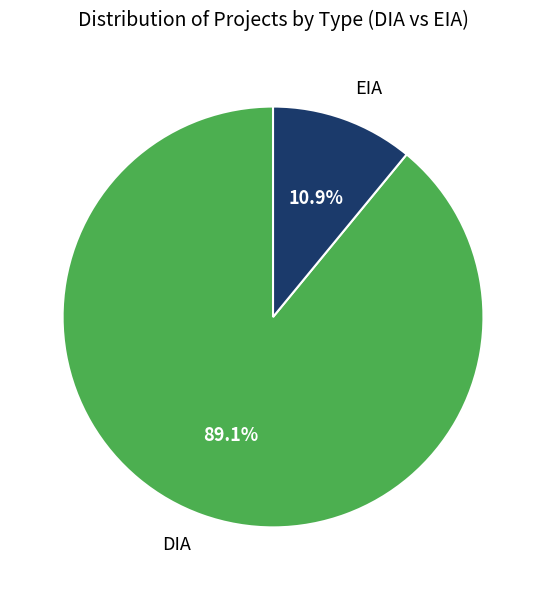

How many slices are in this pie chart?

2